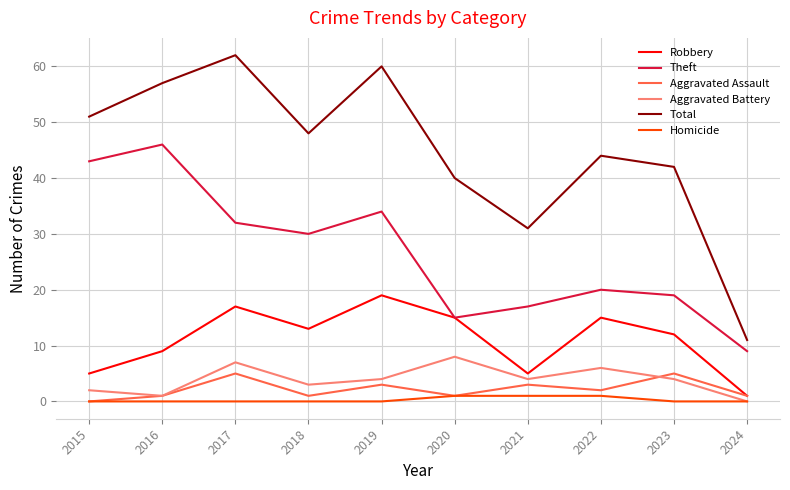

True or false: Robbery and Total intersect in this chart.

False